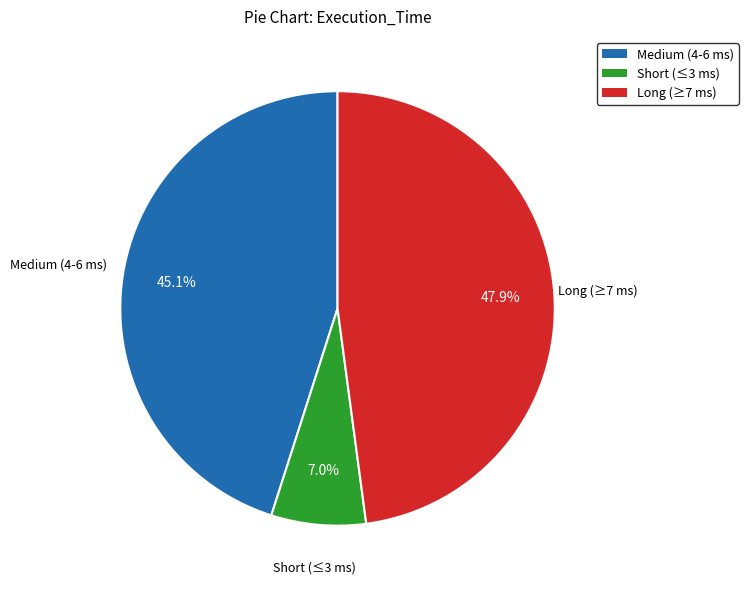

Is there any slice that represents more than half of the pie?

No